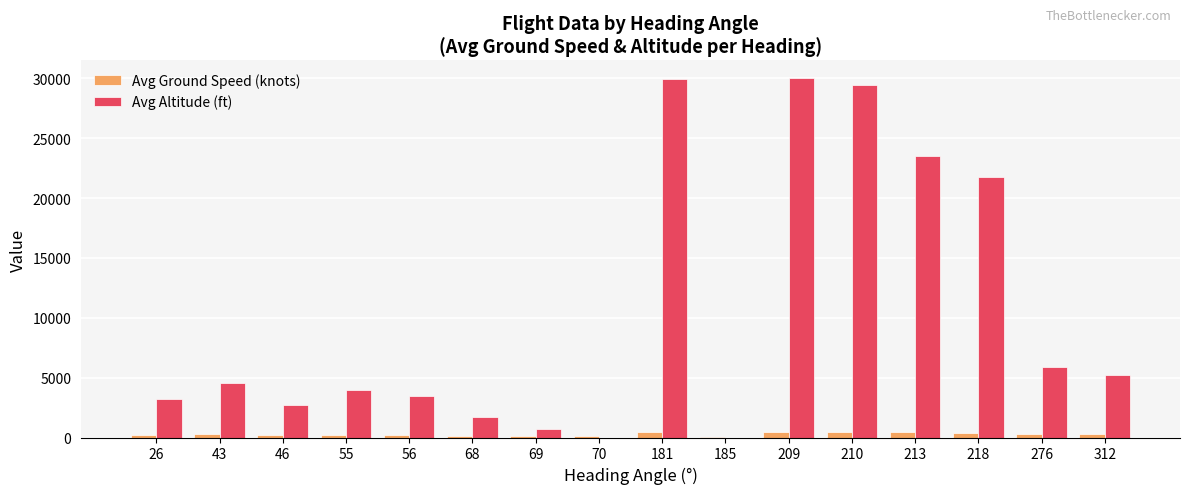

Is the value of Avg Ground Speed (knots) at 312 greater than the value of Avg Altitude (ft) at 181?

No